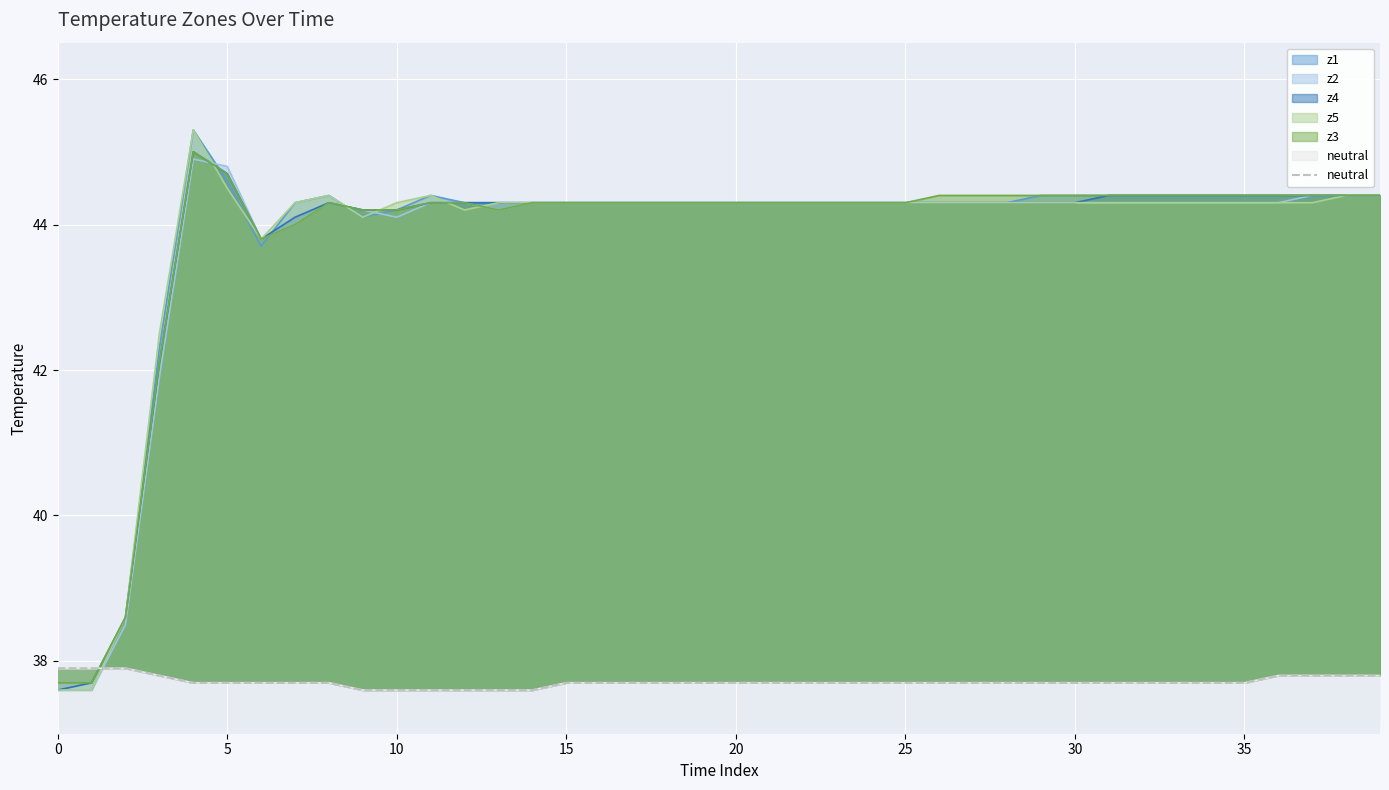

Between 12 and 23, which is larger?

23